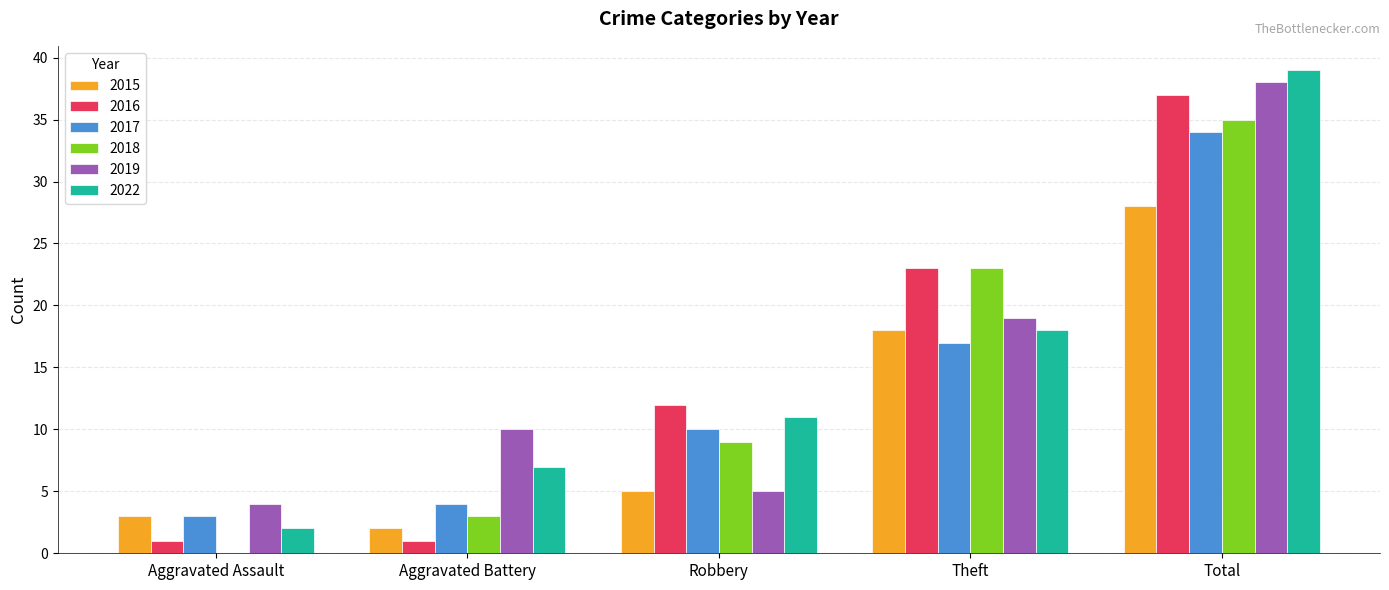

What is the spread (max minus min) of values at Robbery?

7